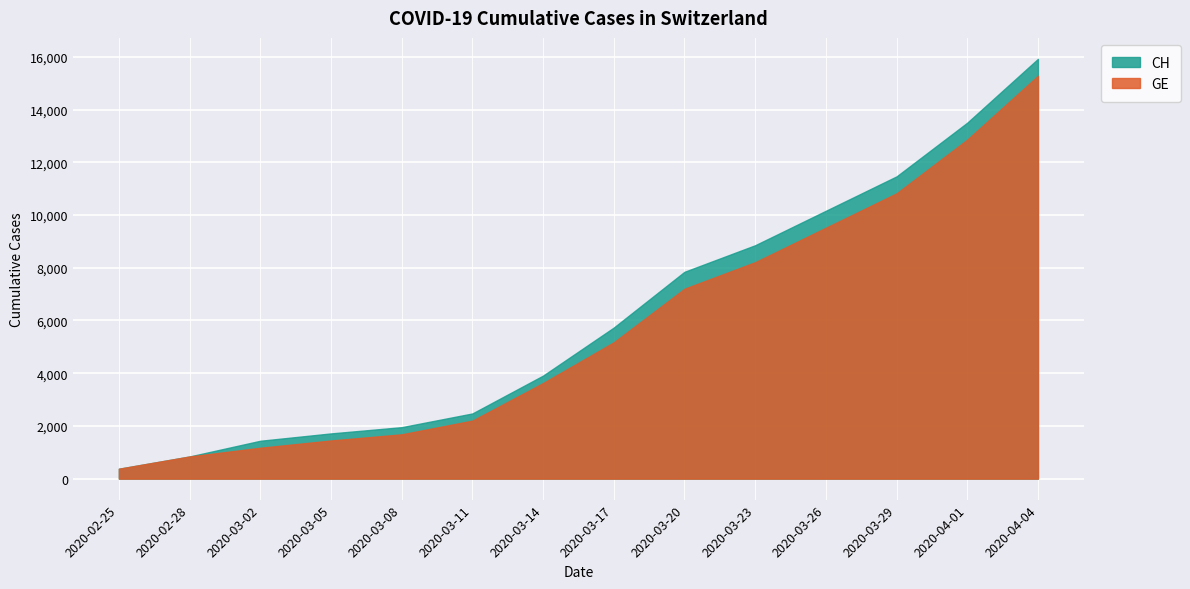

How many data points in GE are above 5174?

6